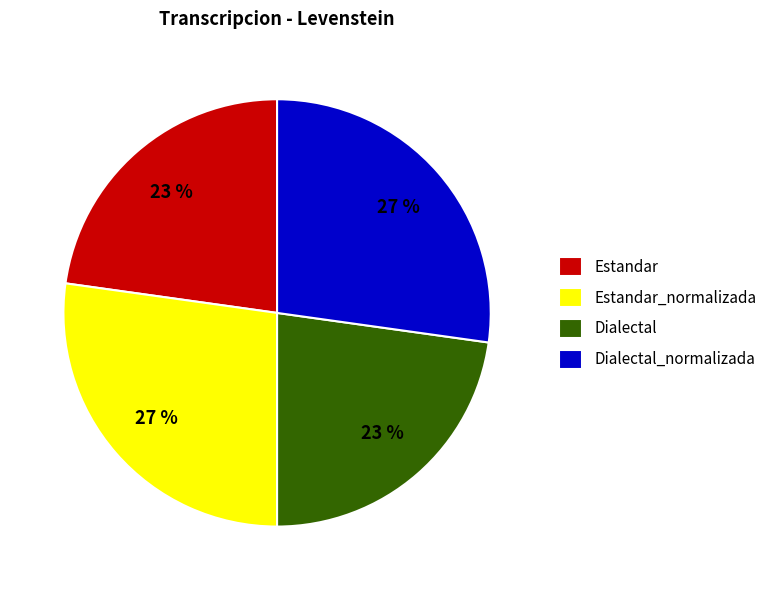

Do Estandar_normalizada and Dialectal_normalizada together represent more than half of the pie?

Yes